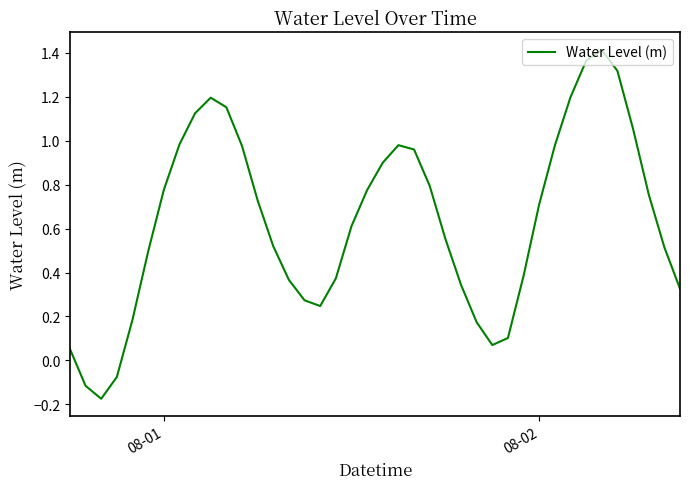

What is the difference between the maximum and minimum values?

1.6